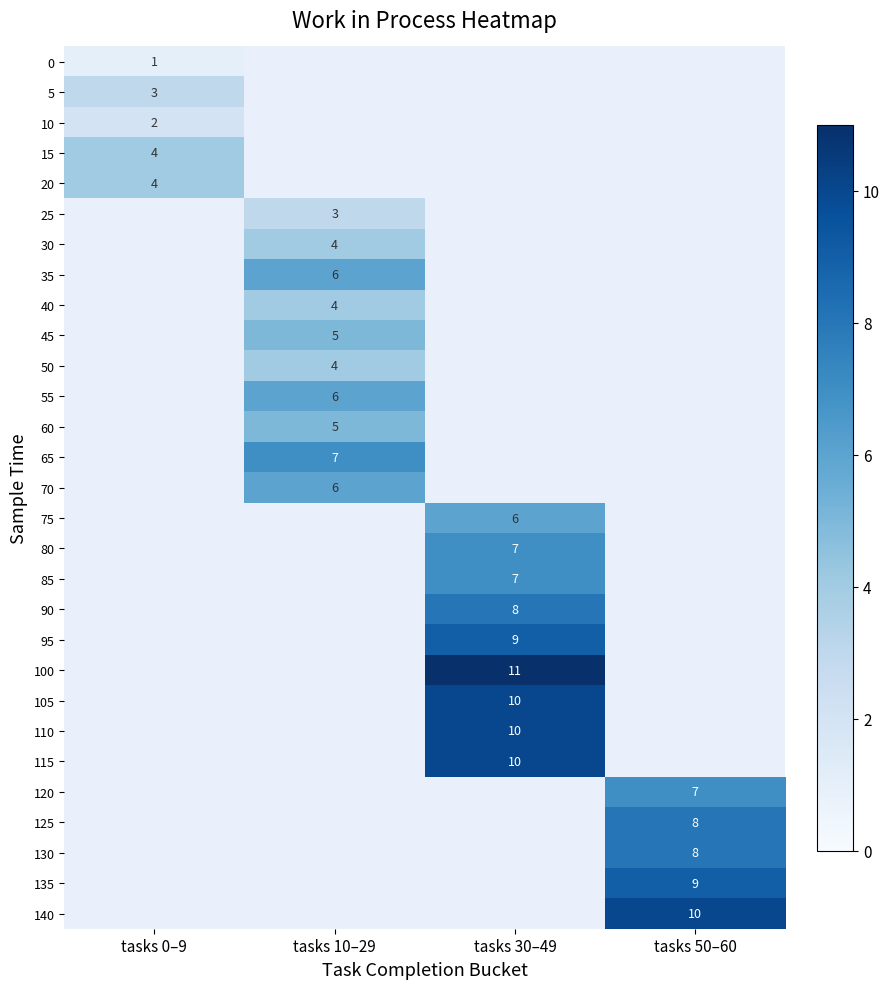

At how many categories does at least one series exceed 5?

3